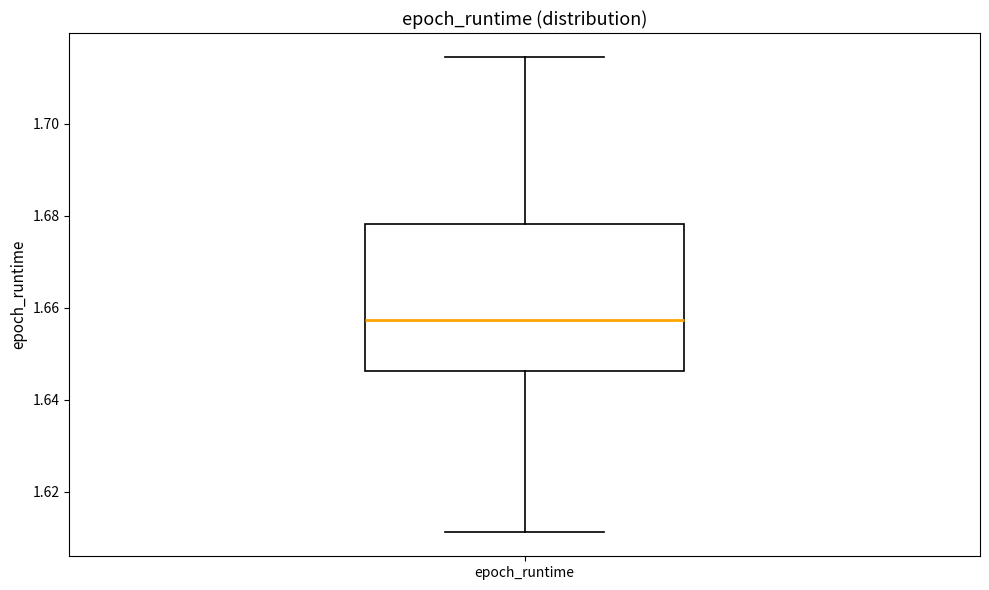

Where is the lower edge of the box for epoch_runtime on the y-axis? The values are not printed on the chart, so give them approximately, as read against the axis.

1.646